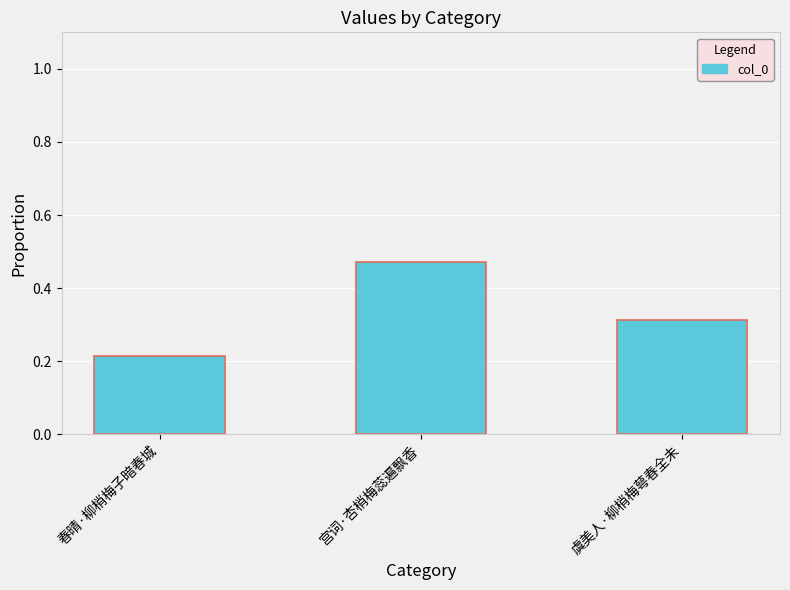

What is the label of the 2nd bar from the left?

宫词·杏梢梅蕊遍飘香